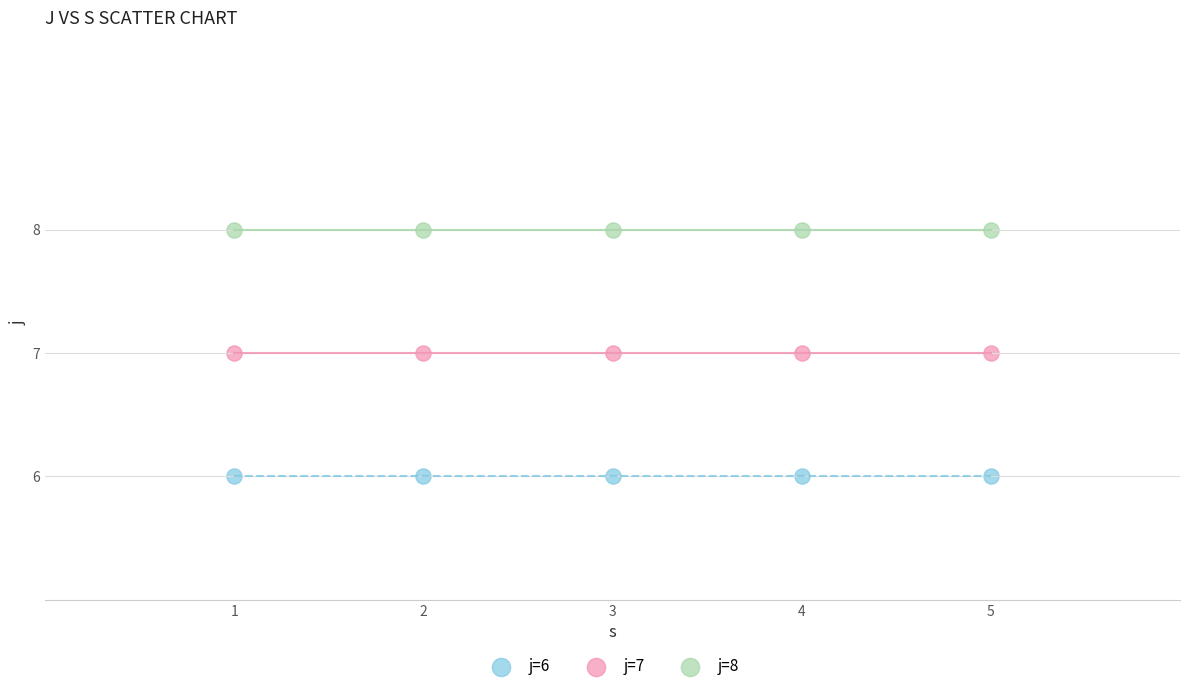

Which series reaches the minimum Y coordinate?

j=6